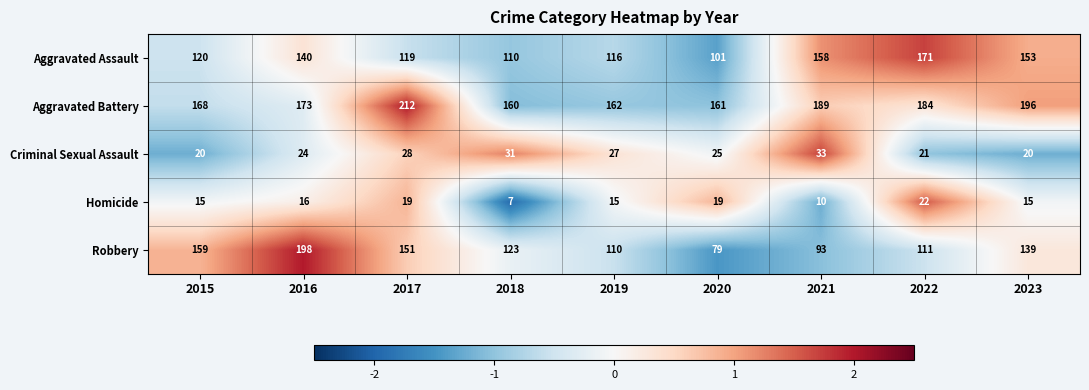

What is the difference between the highest and lowest values at 2021?

179